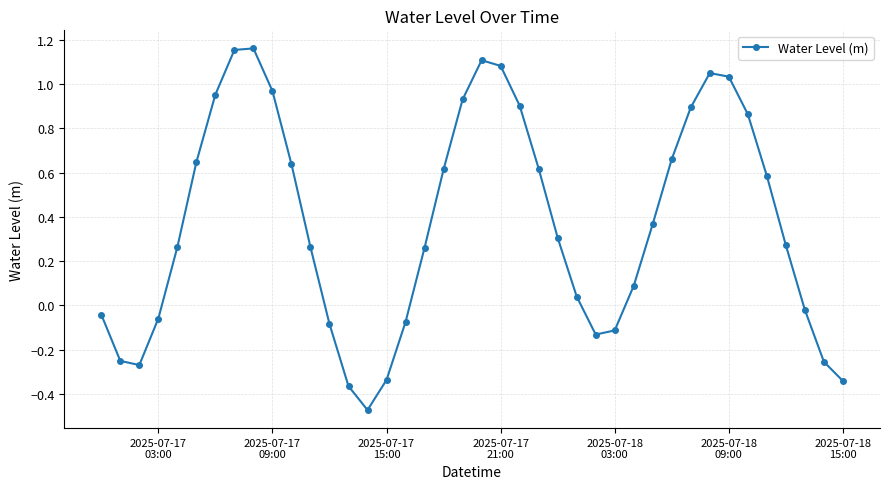

What is the sum of all values?

14.9